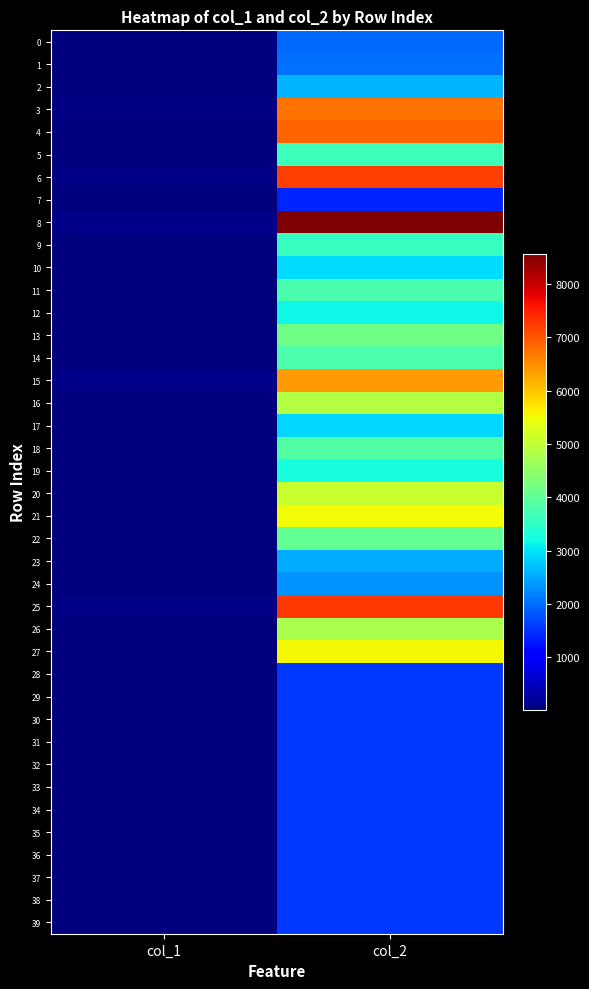

Rank the series at col_1 from lowest to highest value.

7, 23, 0, 28, 29, 30, 31, 32, 33, 34, 35, 36, 37, 38, 39, 1, 10, 19, 9, 17, 24, 11, 18, 13, 22, 2, 16, 4, 5, 12, 27, 14, 21, 20, 26, 6, 25, 3, 15, 8